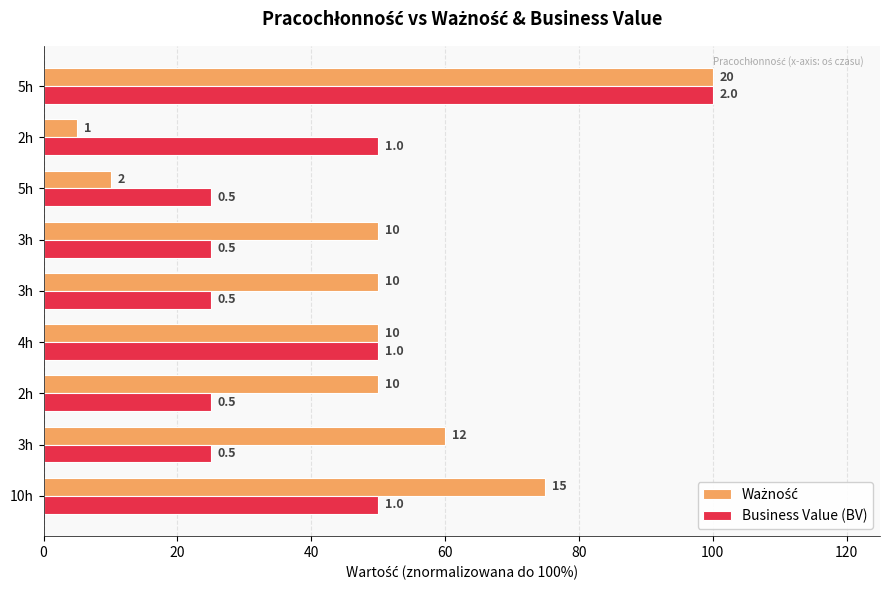

What is the average value of the Business Value (BV) series?

42